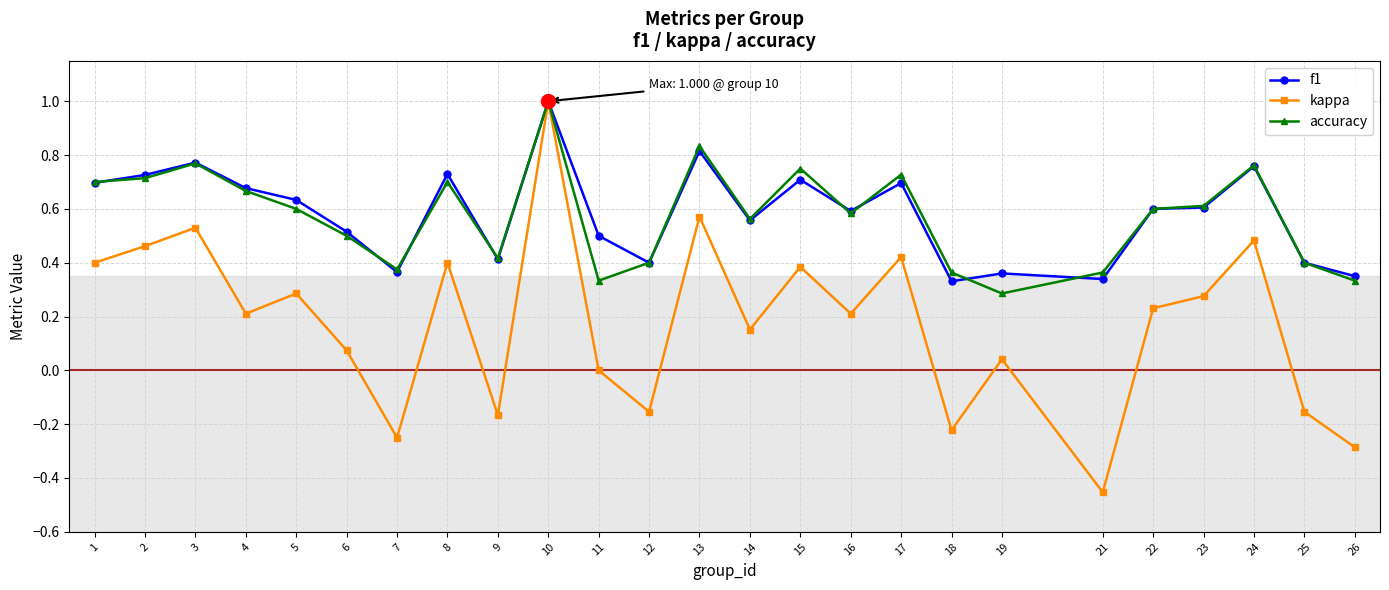

How many accuracy values are between 0 and 1?

25